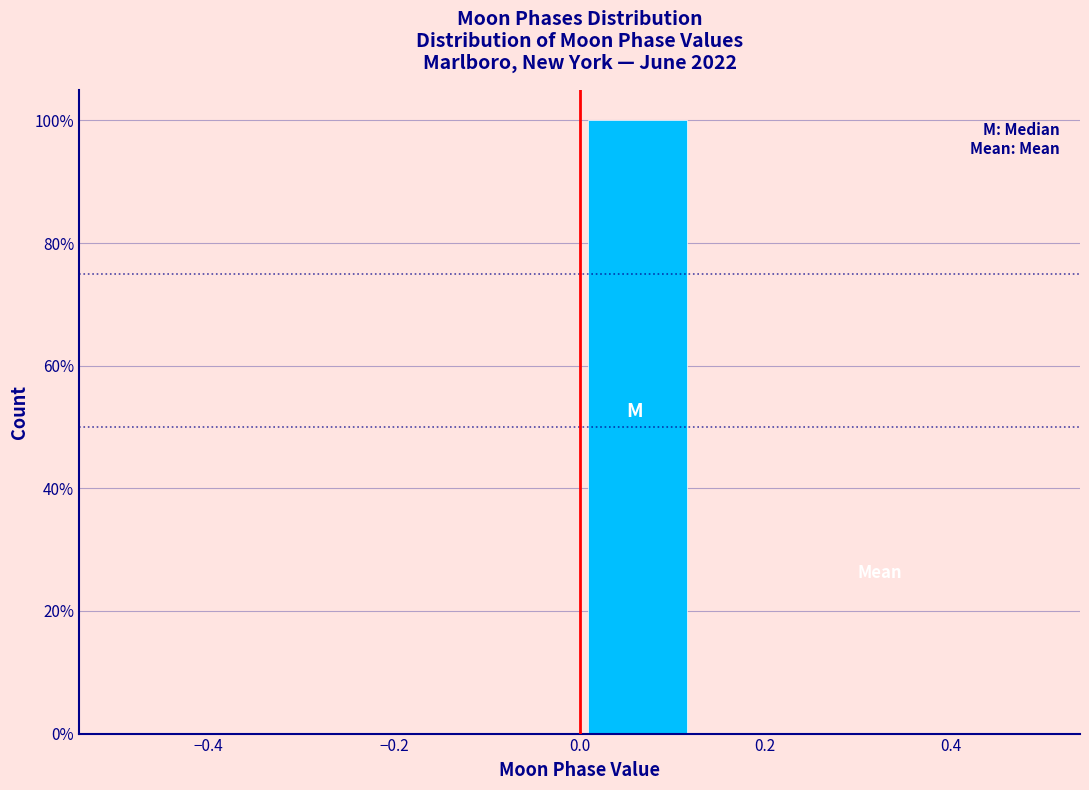

Which range on the x-axis has the tallest bar?

0.000 to 0.125